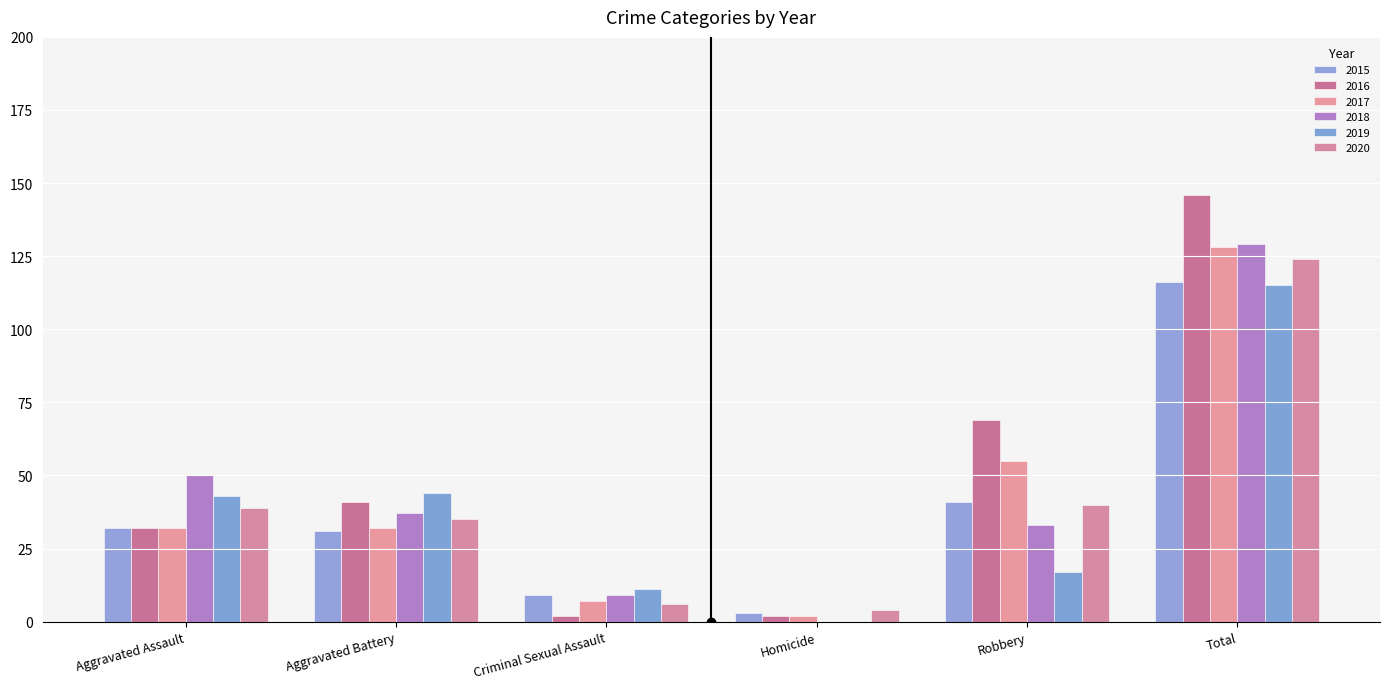

What is the sum of the 2015 values at Robbery and Total?

157